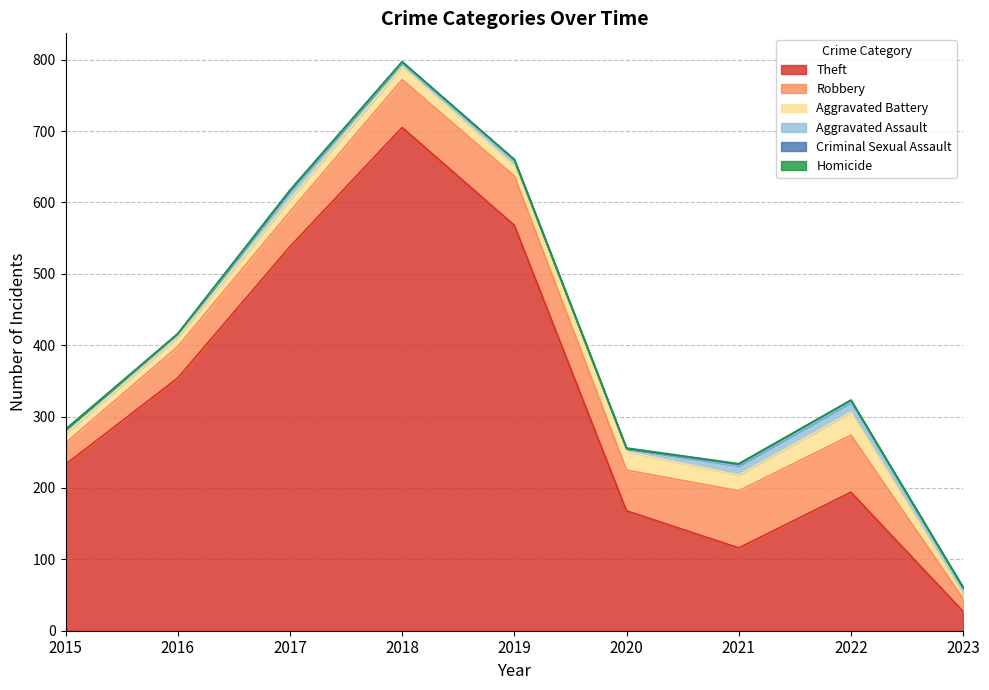

True or false: Robbery has a value of 30 at 2015.

True